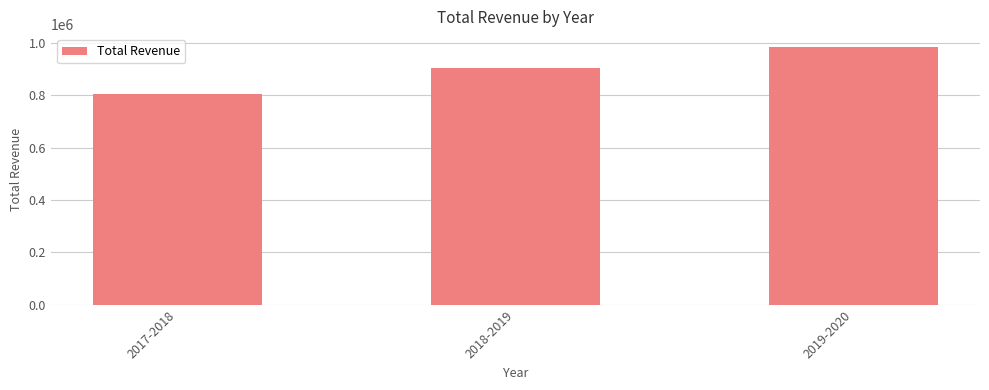

The value at 2019-2020 is 985368. True or false?

True